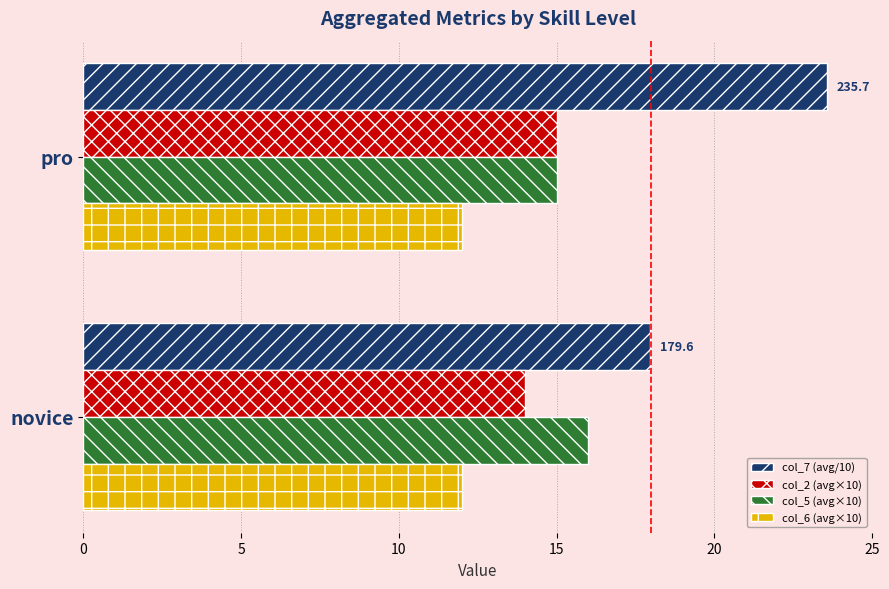

At which category is the sum across all series the highest?

pro